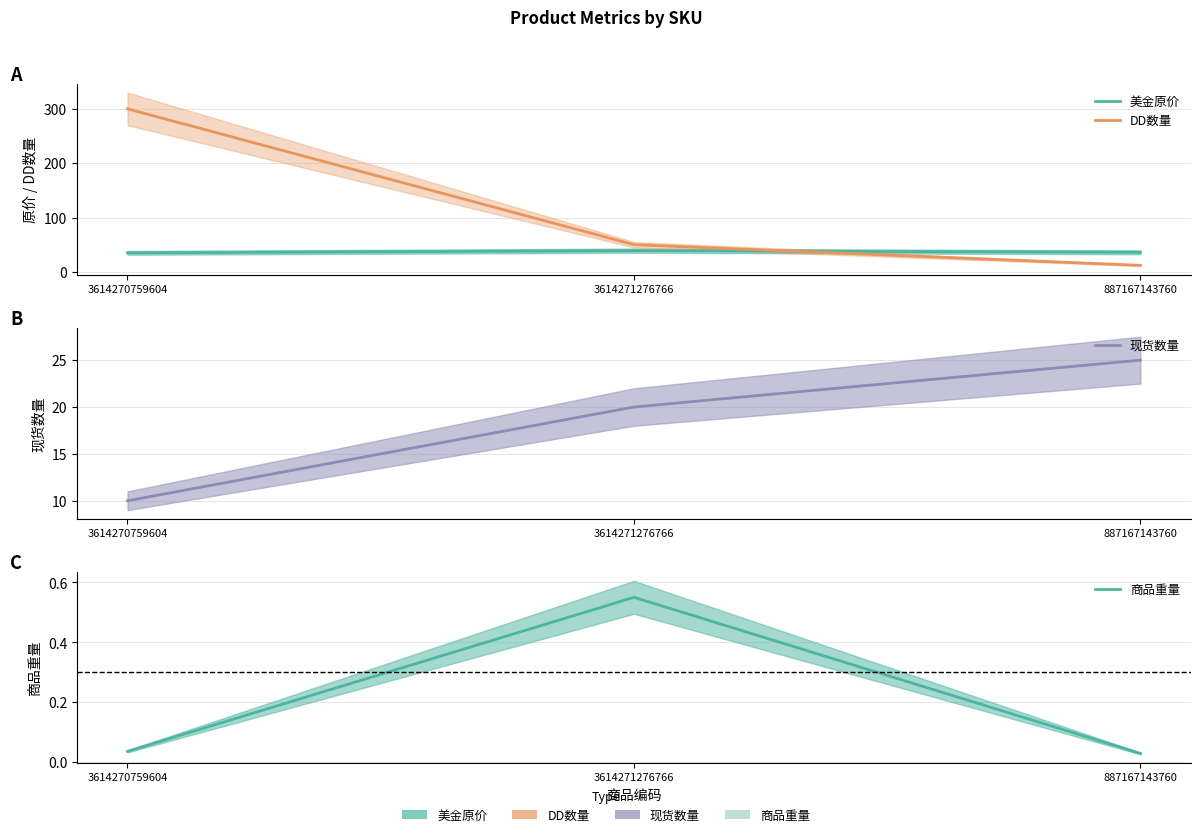

What is the label of the 1st point from the right?

887167143760